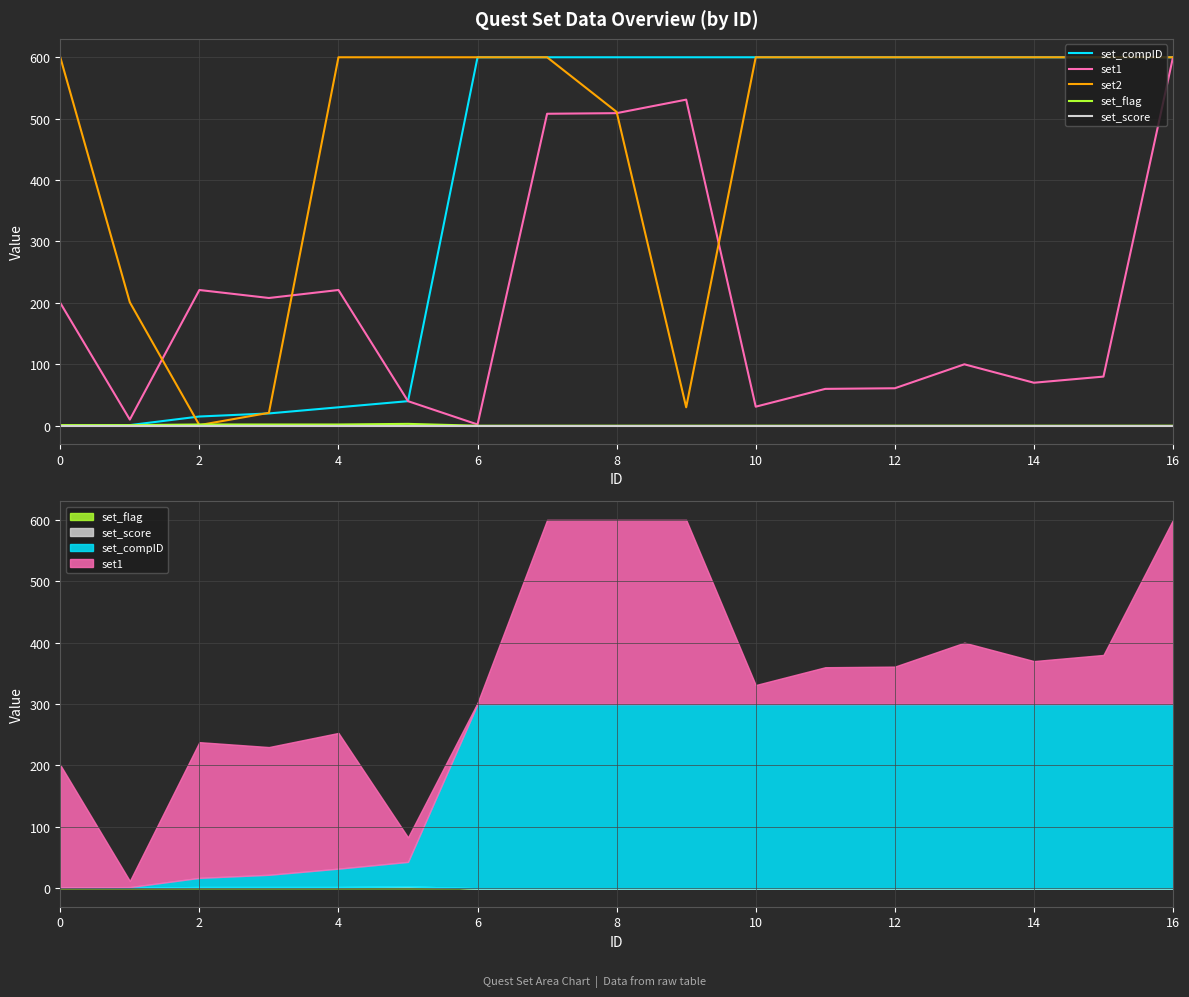

How many series are shown in this chart?

5